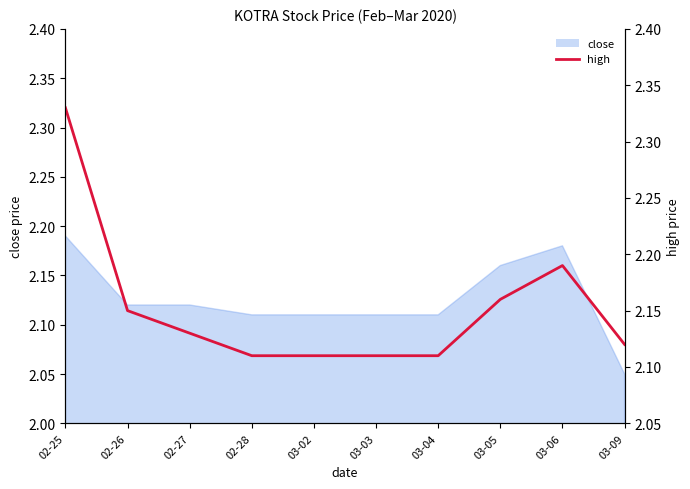

The chart shows a value of 3.2 at 03-04. True or false?

False